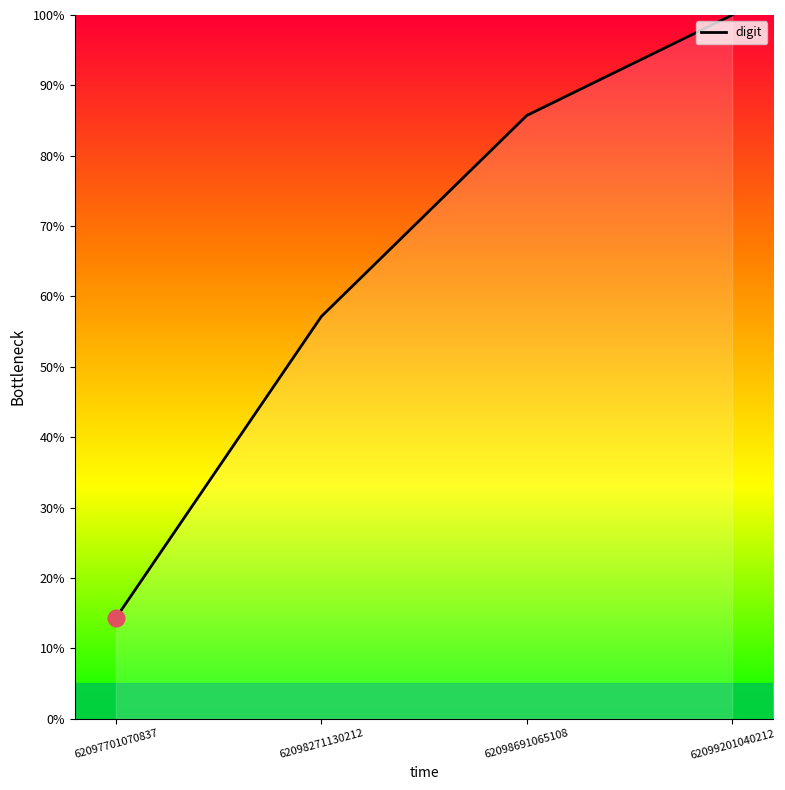

Is this an area chart (filled region under the line)?

No